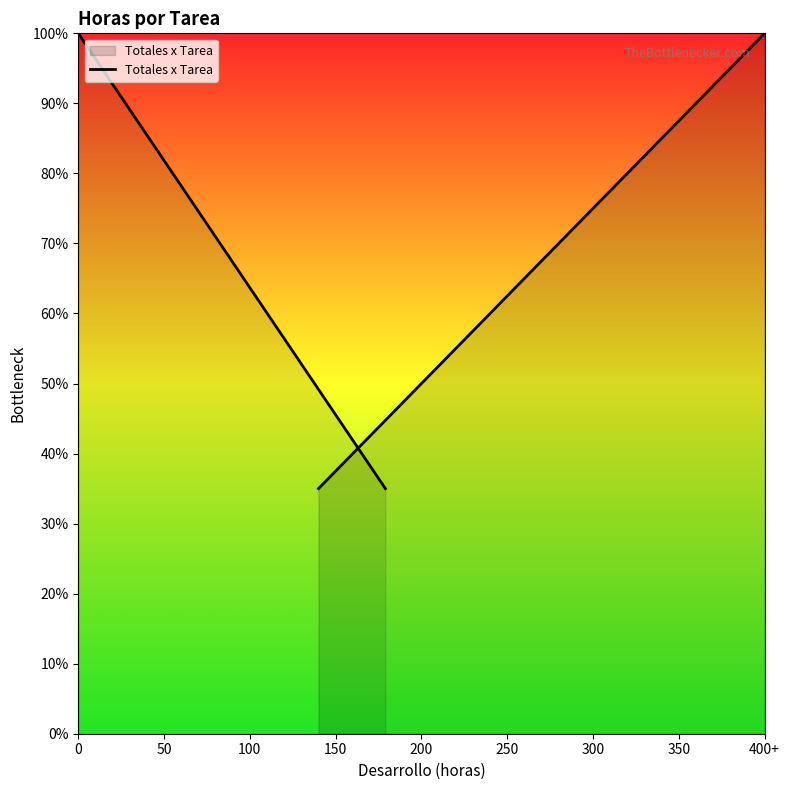

How many data points are above 255?

1